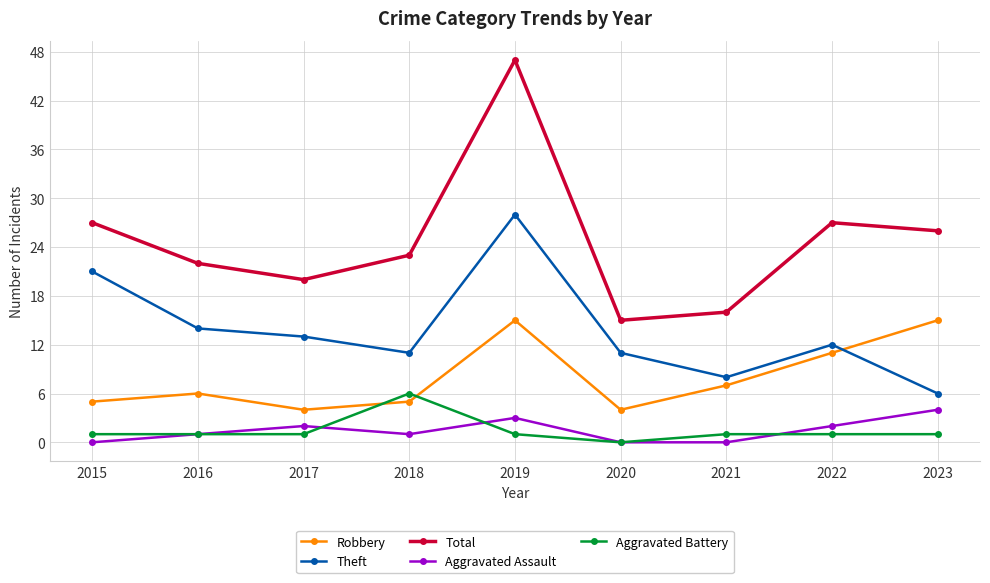

Is the value of Aggravated Battery at 2015 greater than the value of Robbery at 2019?

No